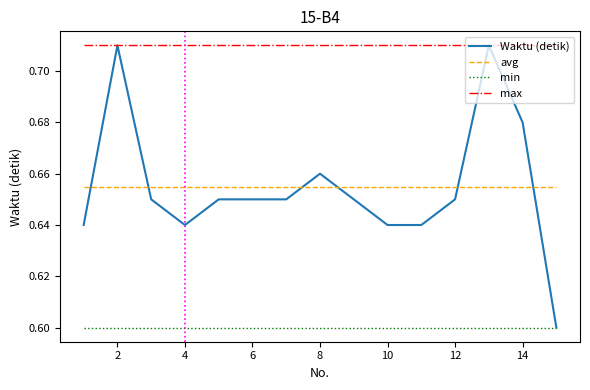

True or false: avg and max intersect in this chart.

False